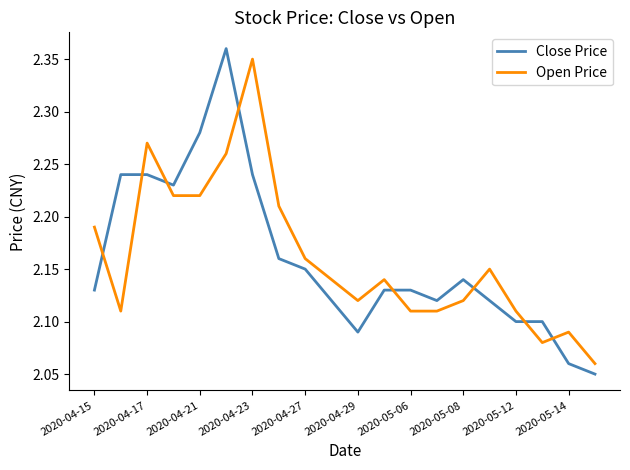

How many times do Close Price and Open Price cross each other?

8